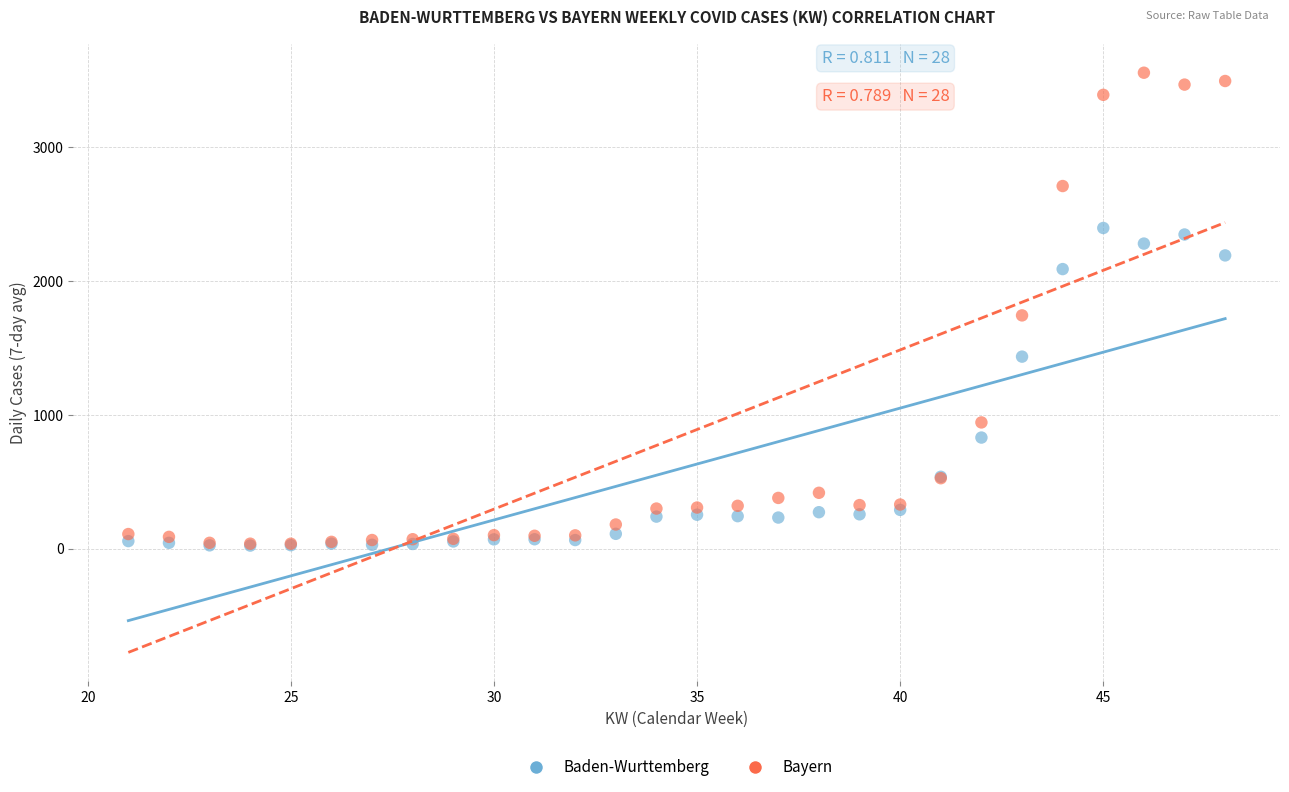

Which series contains the highest Y value?

Bayern